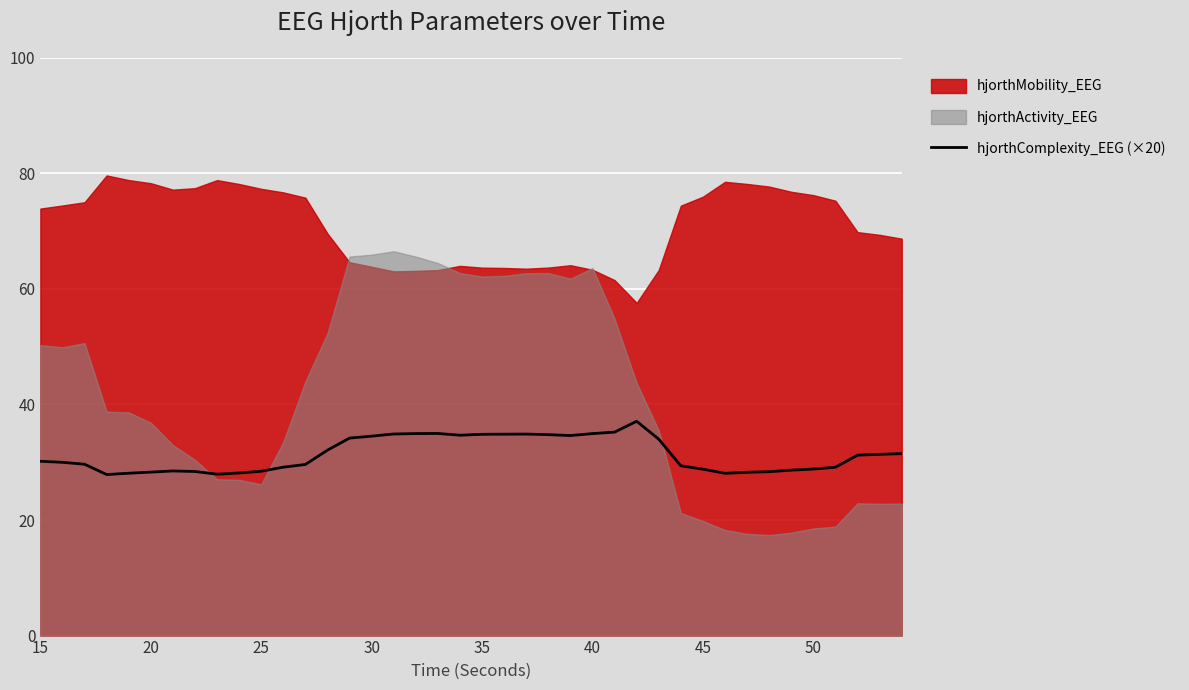

What is the maximum value for hjorthComplexity_EEG (×20)?

37.1